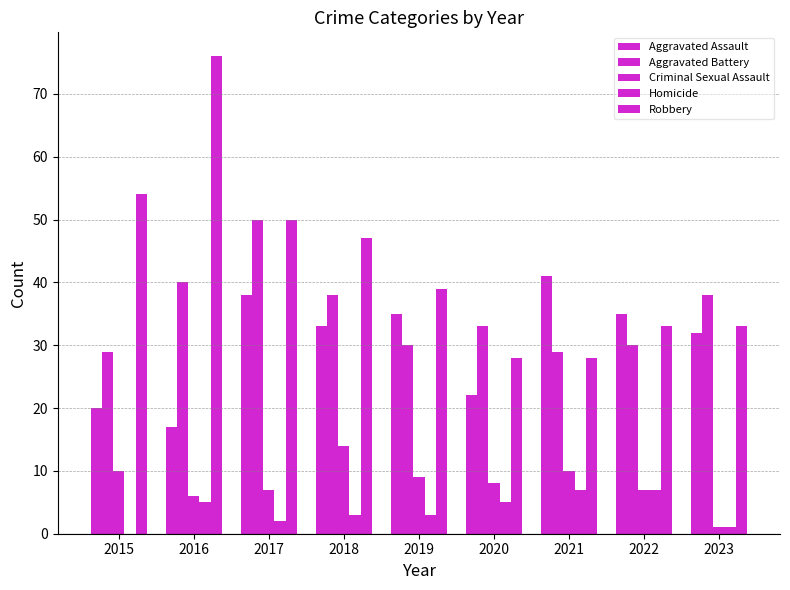

How many series are shown in this chart?

5